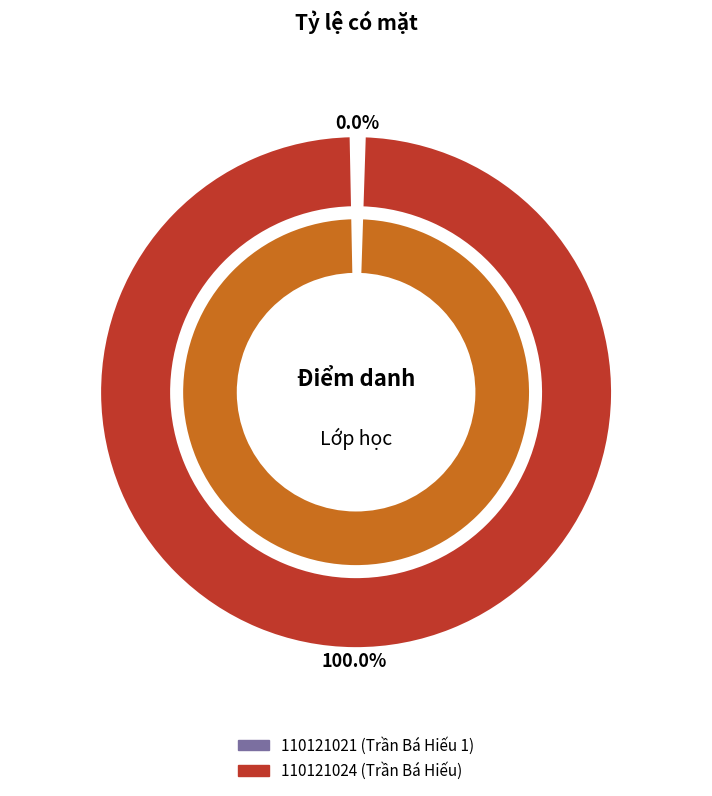

Does any single category account for the majority?

Yes